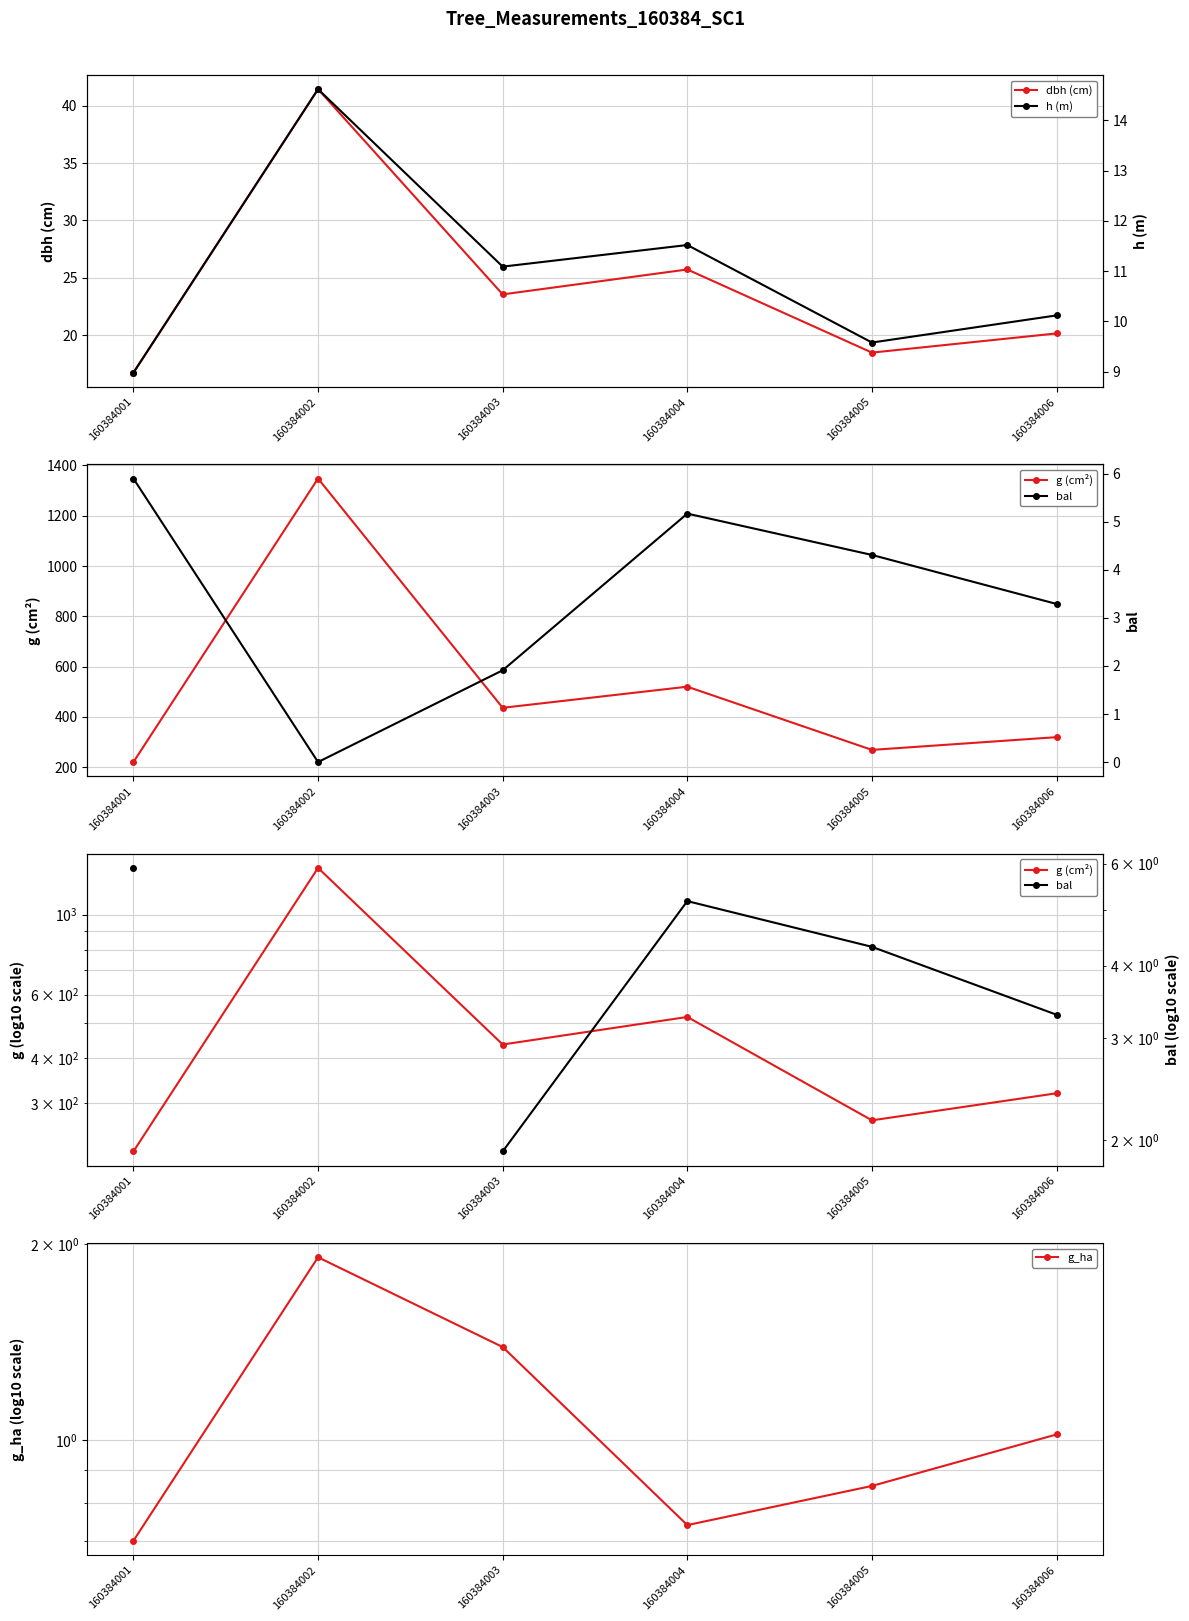

True or false: h (m) and dbh (cm) intersect in this chart.

False